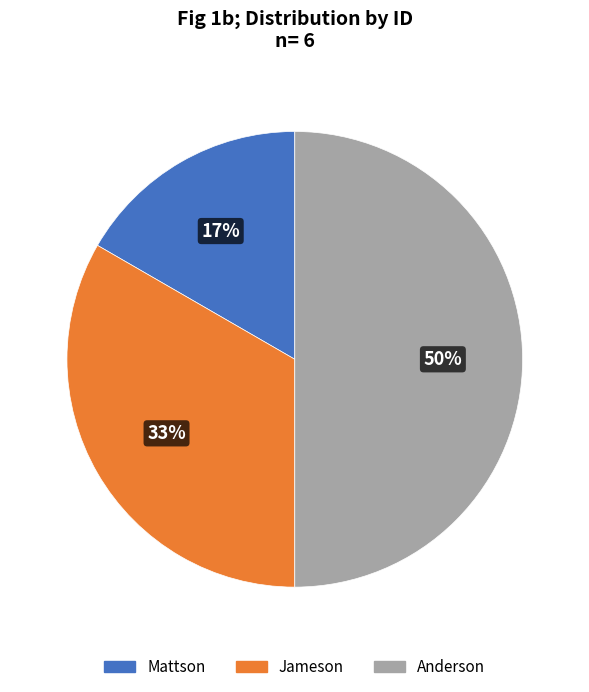

How many segments does this pie chart have?

3